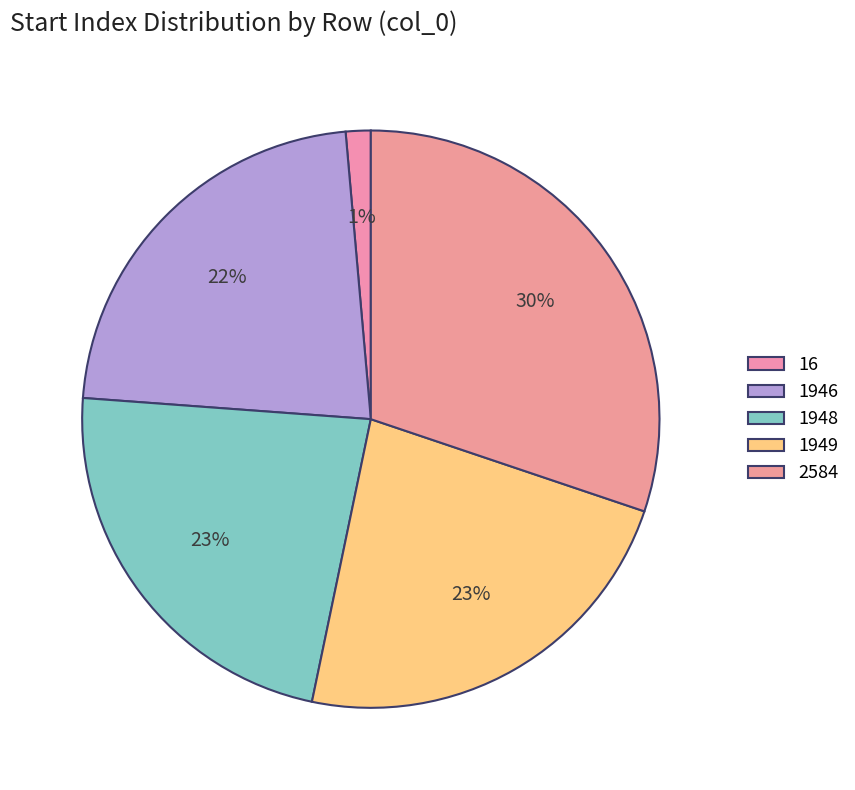

How many segments does this pie chart have?

5